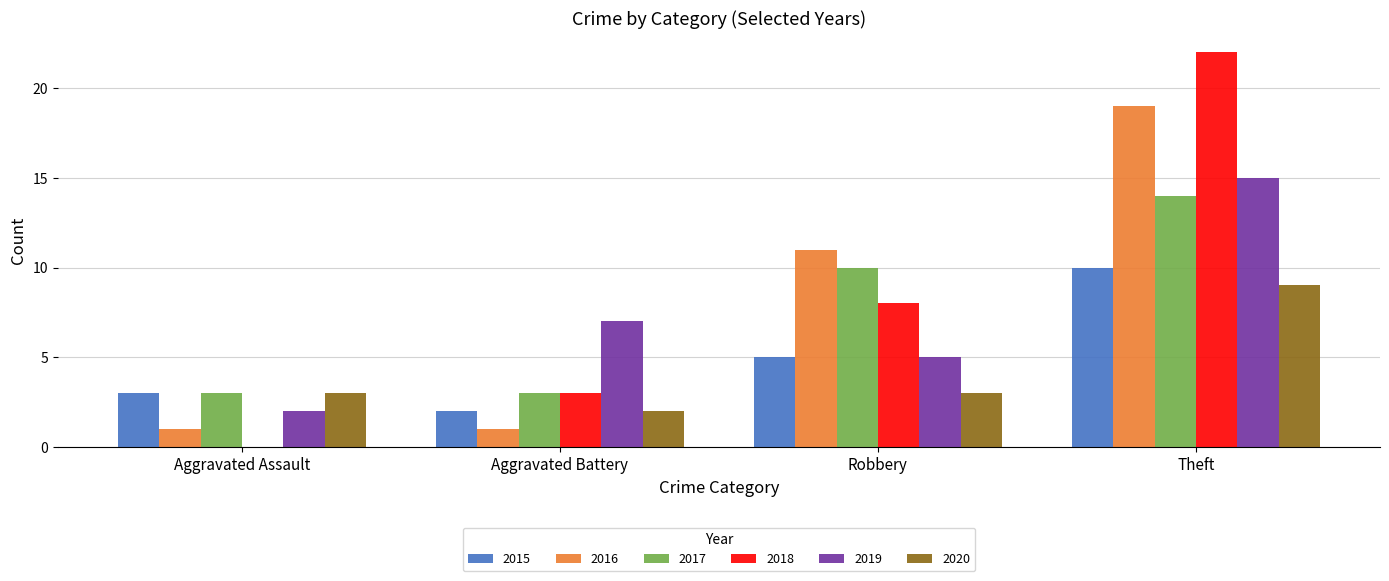

What is the total value across all series at Robbery?

42